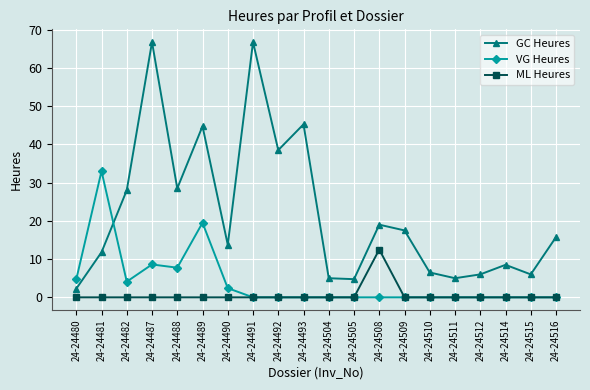

List the series in order of their peak value, highest first.

GC Heures, VG Heures, ML Heures